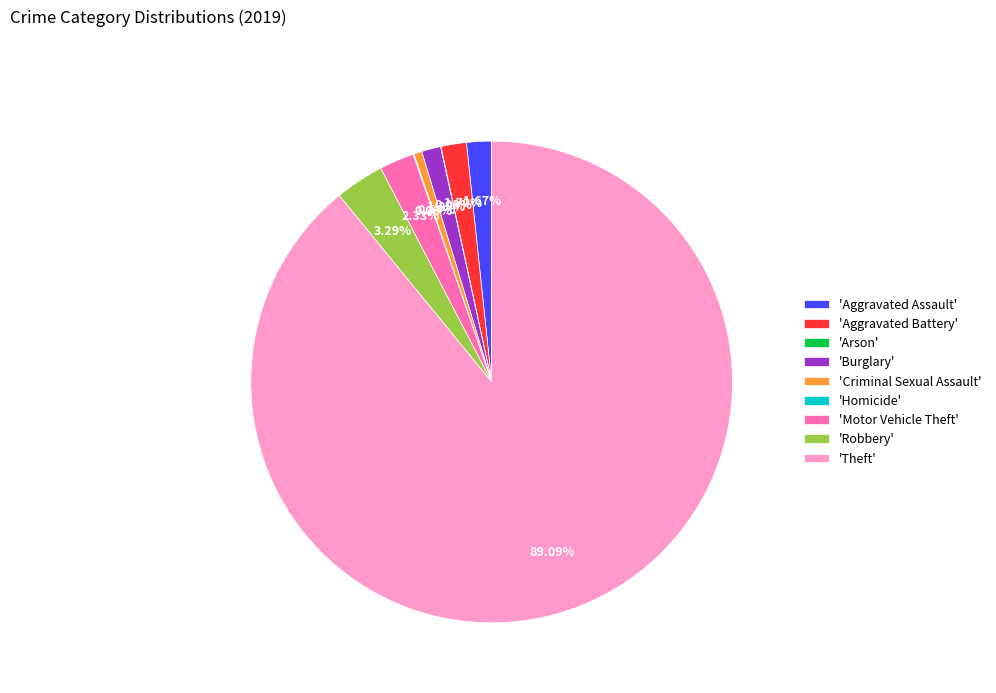

Which category has the biggest portion of the pie?

'Theft'